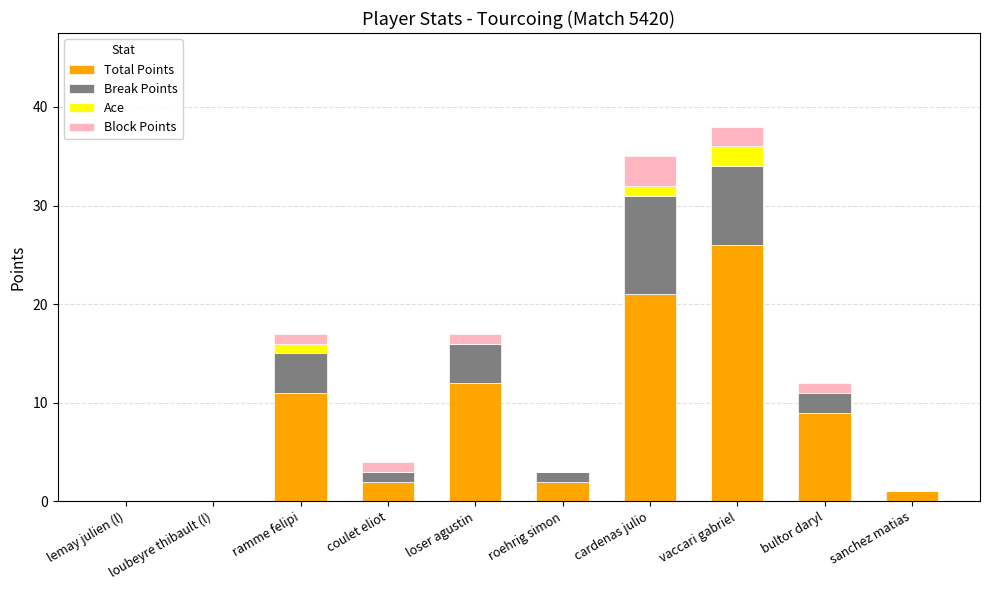

What is the sum of the Total Points values at loser agustin and ramme felipi?

23